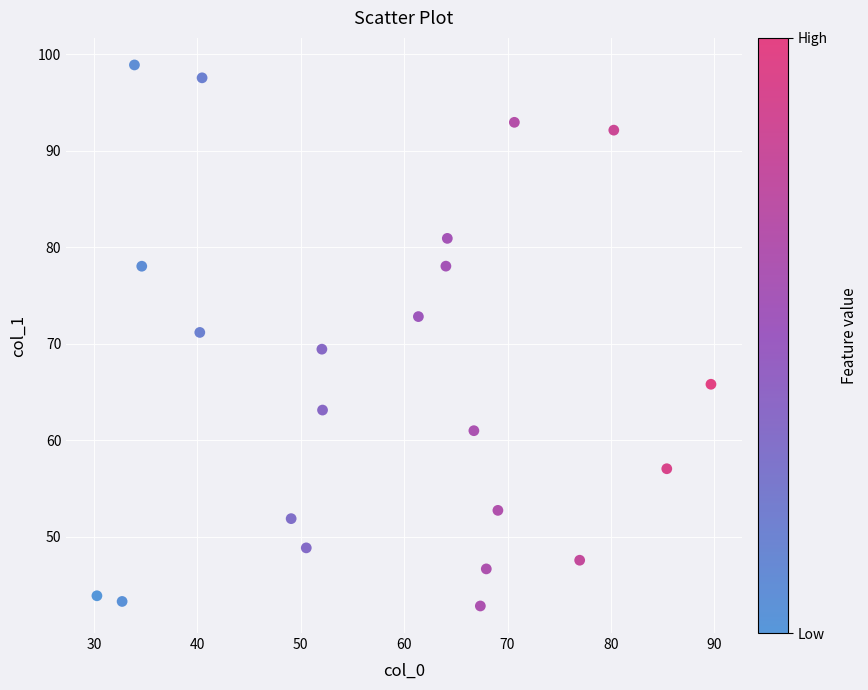

What is the range of Y values (max minus min)?

56.0